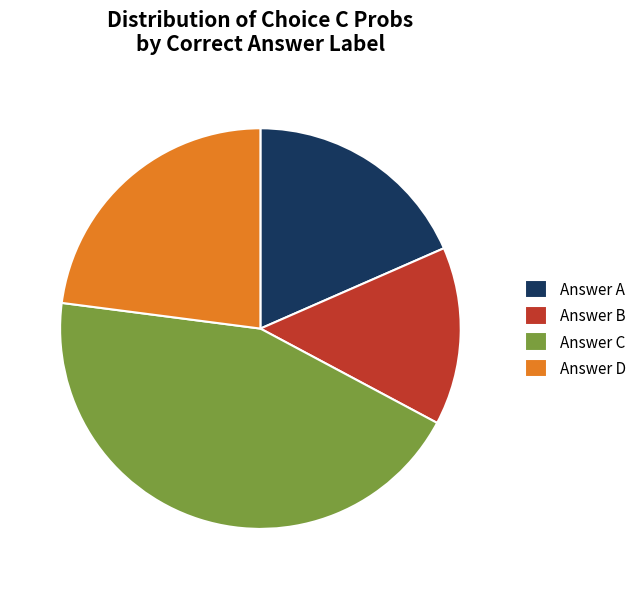

Is the sum of Answer A and Answer D greater than half?

No